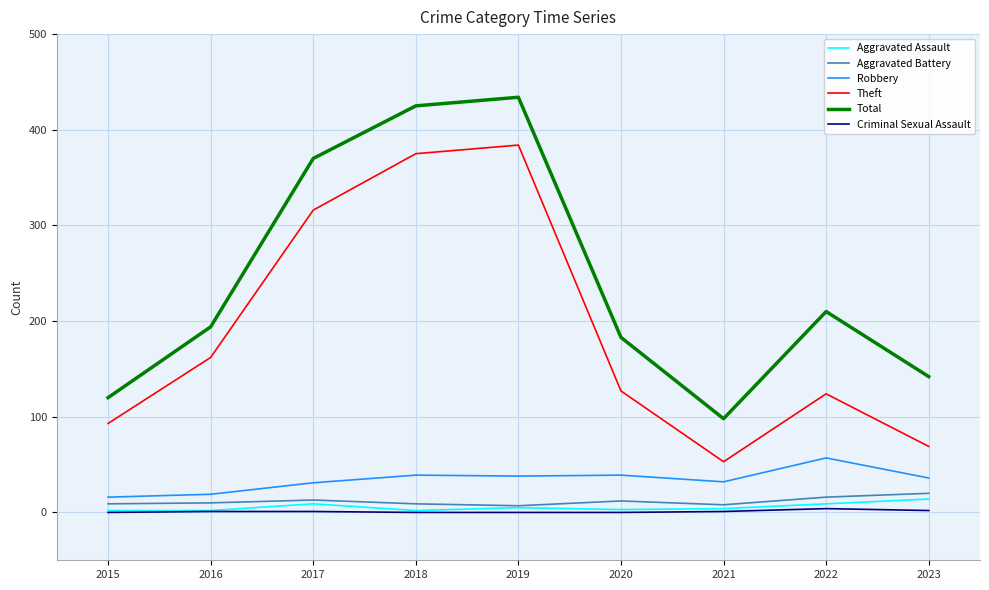

Which series changed the most between 2017 and 2020?

Theft